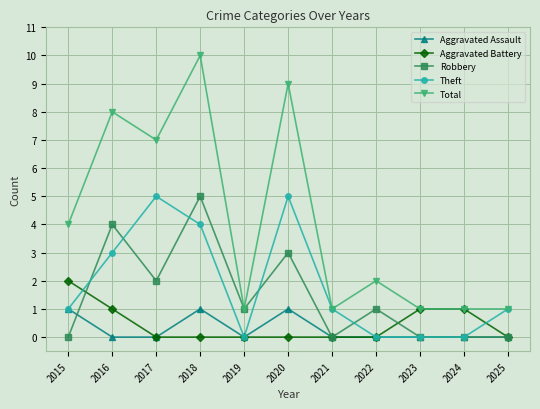

At which category is the sum across all series the highest?

2018